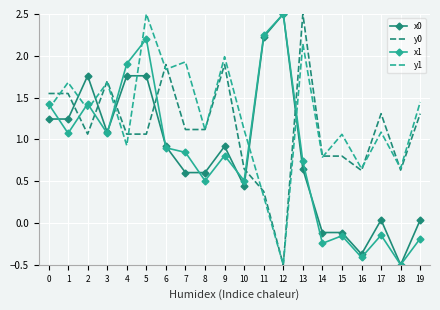

What is the sum of the x0 values at 11 and 5?

4.0